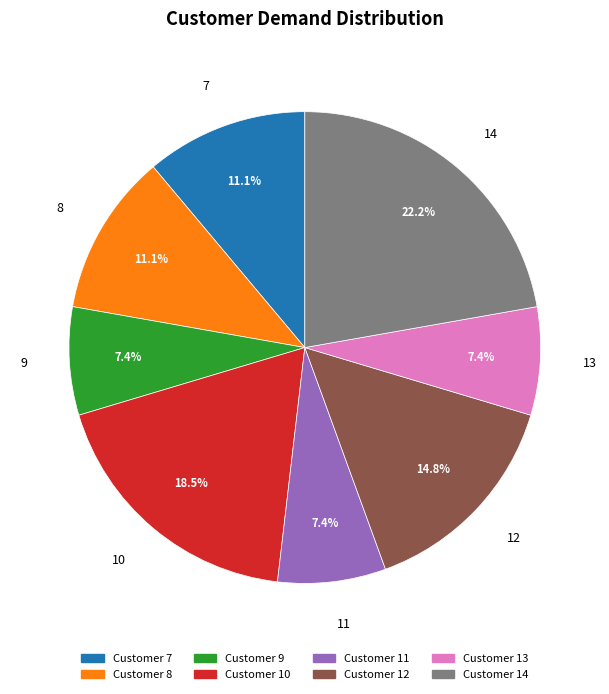

How many segments does this pie chart have?

8